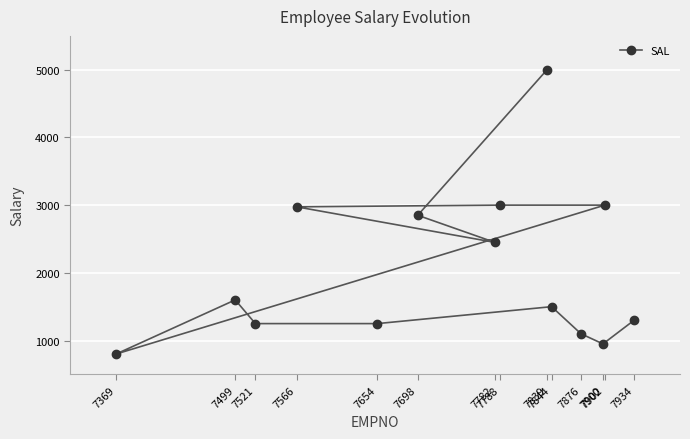

What is the average value?

2073